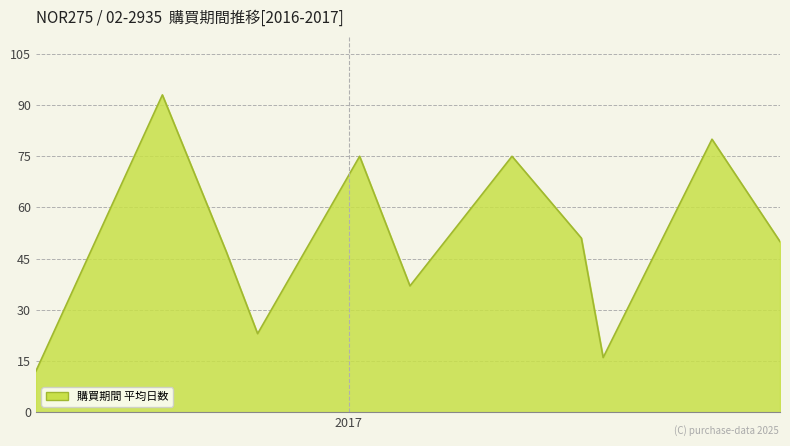

True or false: there are more than 0 points higher than both neighbors.

True